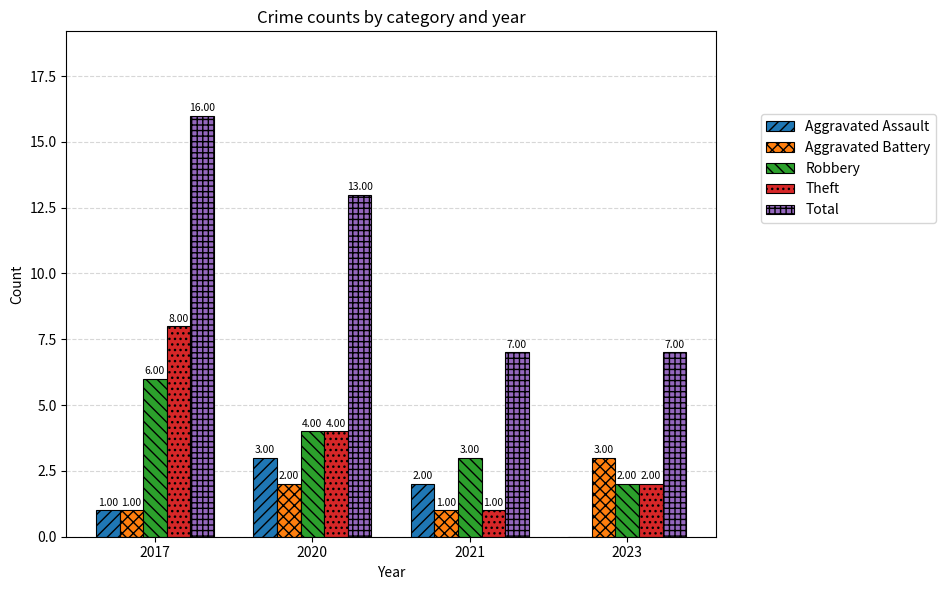

Are the bars horizontal?

No